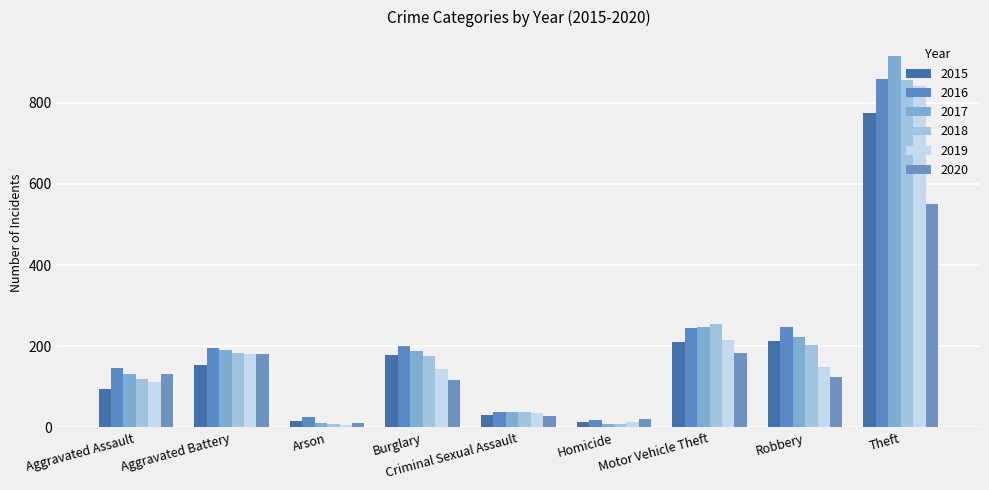

What is the minimum value for 2016?

18